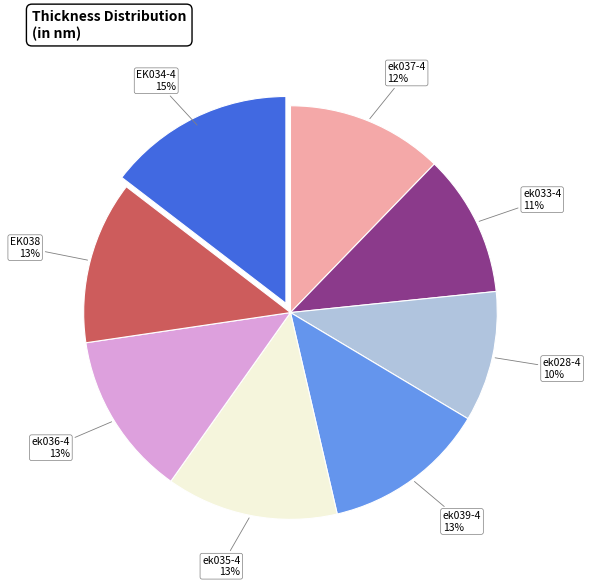

What is the largest slice in the pie chart?

EK034-4